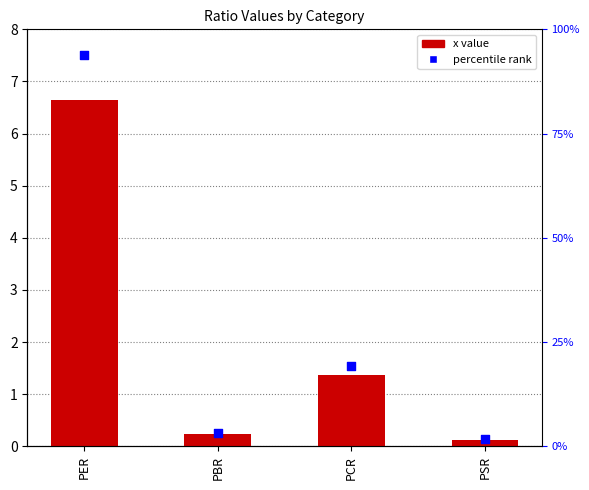

Which series has the widest spread of Y values?

percentile rank